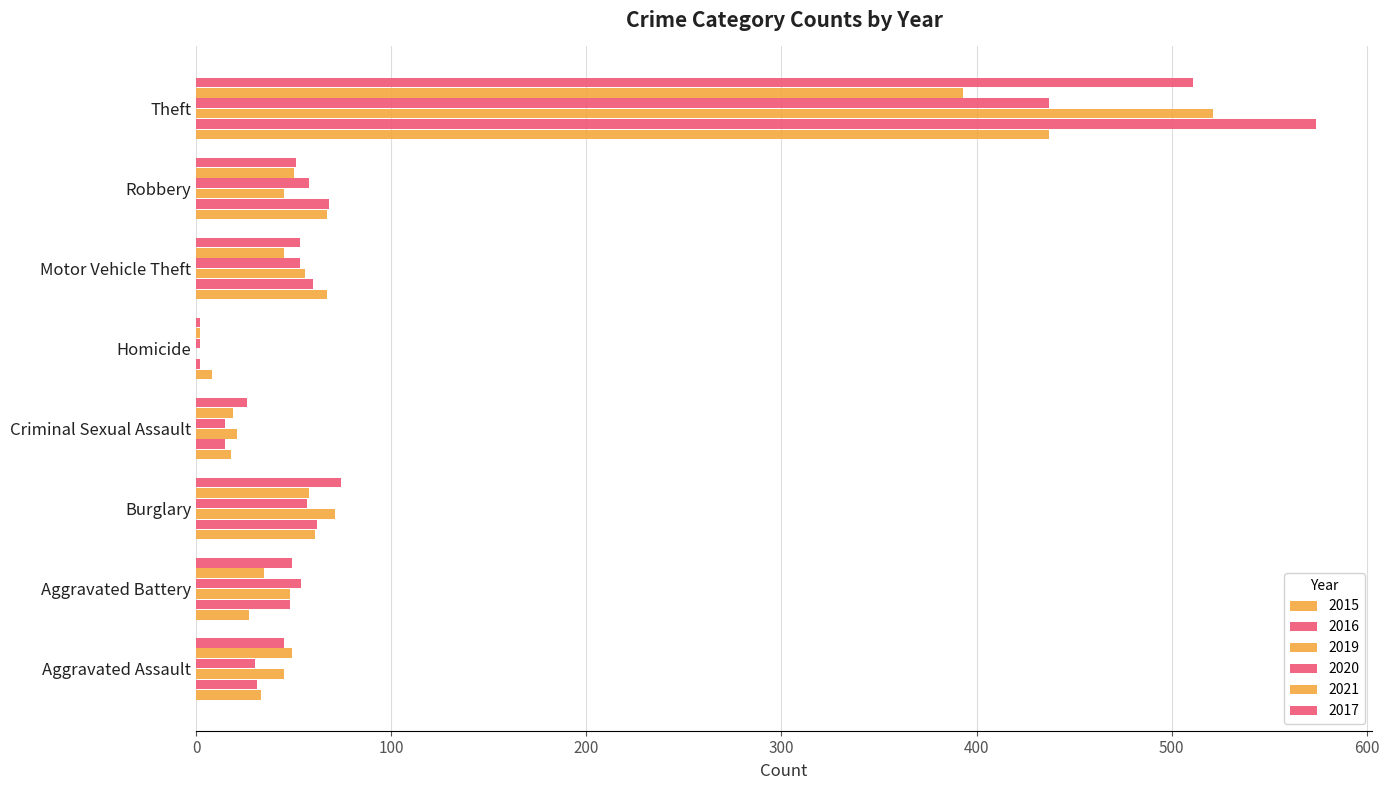

Reading left to right, extract all data points from this chart.

2015: Aggravated Assault=33	Aggravated Battery=27	Burglary=61	Criminal Sexual Assault=18	Homicide=8	Motor Vehicle Theft=67	Robbery=67	Theft=437
2016: Aggravated Assault=31	Aggravated Battery=48	Burglary=62	Criminal Sexual Assault=15	Homicide=2	Motor Vehicle Theft=60	Robbery=68	Theft=574
2019: Aggravated Assault=45	Aggravated Battery=48	Burglary=71	Criminal Sexual Assault=21	Homicide=0	Motor Vehicle Theft=56	Robbery=45	Theft=521
2020: Aggravated Assault=30	Aggravated Battery=54	Burglary=57	Criminal Sexual Assault=15	Homicide=2	Motor Vehicle Theft=53	Robbery=58	Theft=437
2021: Aggravated Assault=49	Aggravated Battery=35	Burglary=58	Criminal Sexual Assault=19	Homicide=2	Motor Vehicle Theft=45	Robbery=50	Theft=393
2017: Aggravated Assault=45	Aggravated Battery=49	Burglary=74	Criminal Sexual Assault=26	Homicide=2	Motor Vehicle Theft=53	Robbery=51	Theft=511